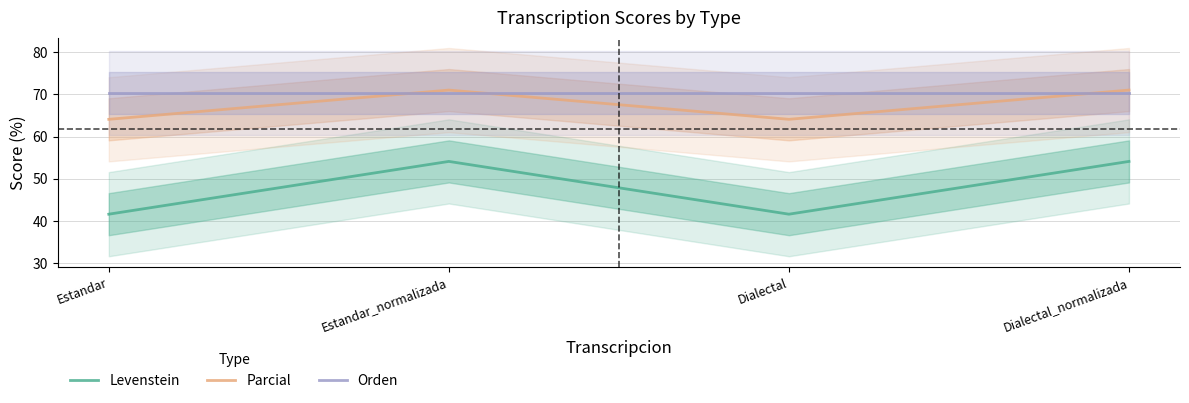

Which category has the highest value across all series?

Estandar_normalizada